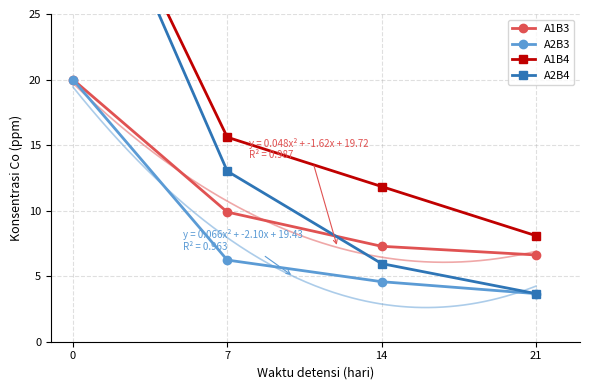

At which label is A1B4 closest to 24?

7